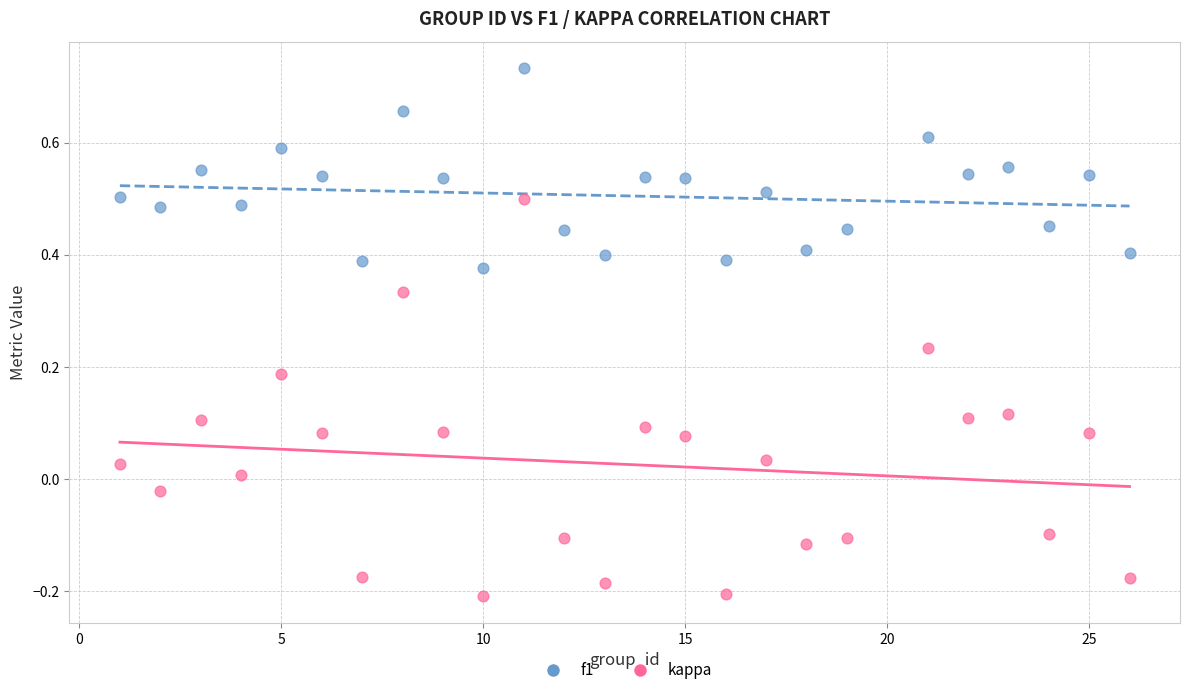

What are all the series names shown in the legend?

f1, kappa